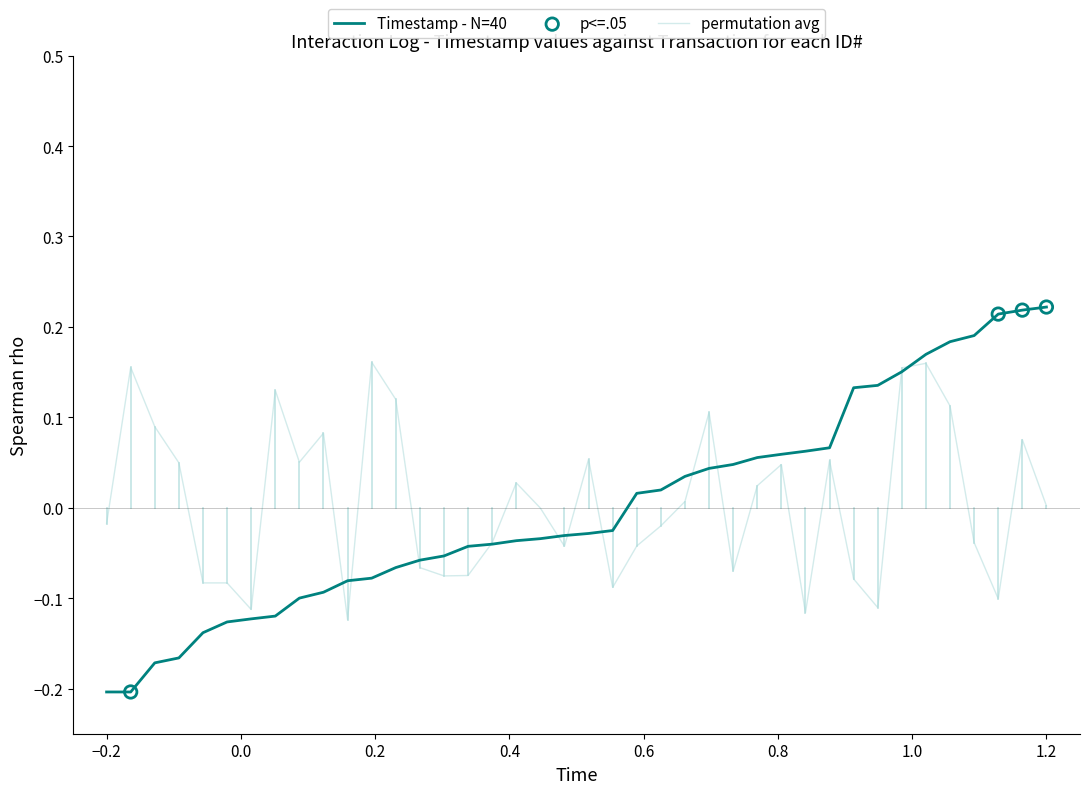

Which series has the largest range (max minus min)?

Timestamp - N=40